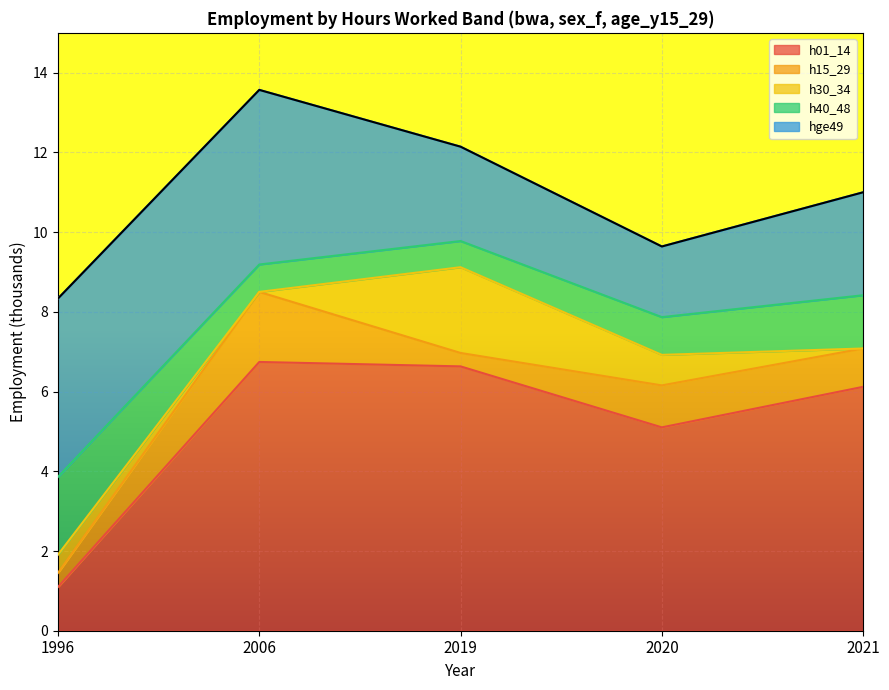

What are all the series names shown in the legend?

h01_14, h15_29, h30_34, h40_48, hge49